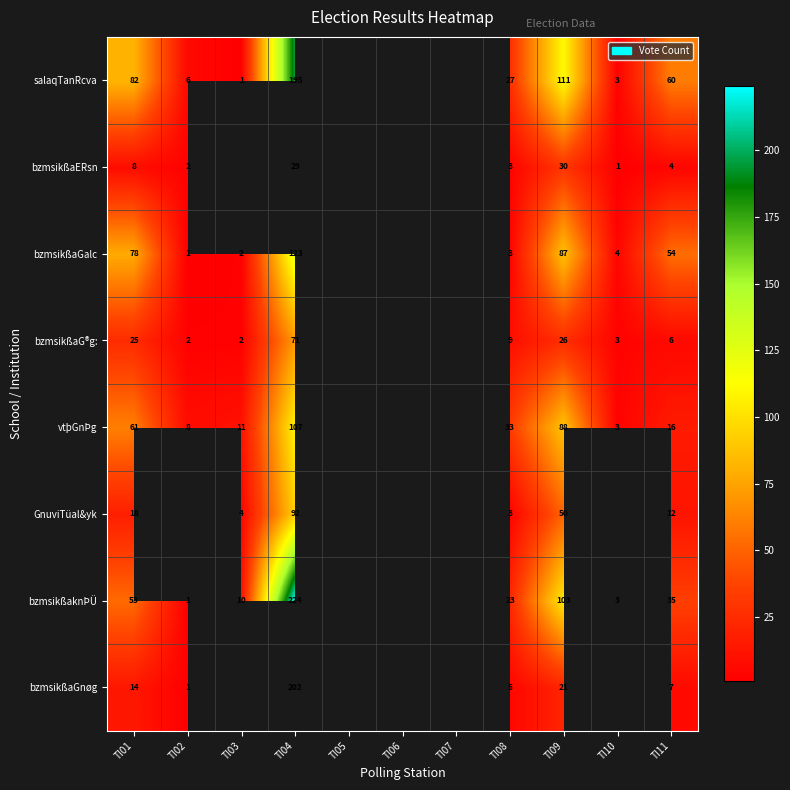

What is the sum of the bzmsikßaG®g: values at TI01 and TI02?

27